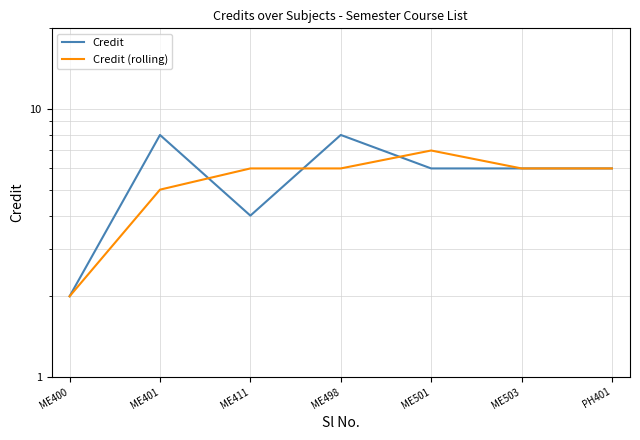

Reading right to left, transcribe all the data shown in this chart.

Credit: 6	6	6	8	4	8	2
Credit (rolling): 6	6	7	6	6	5	2